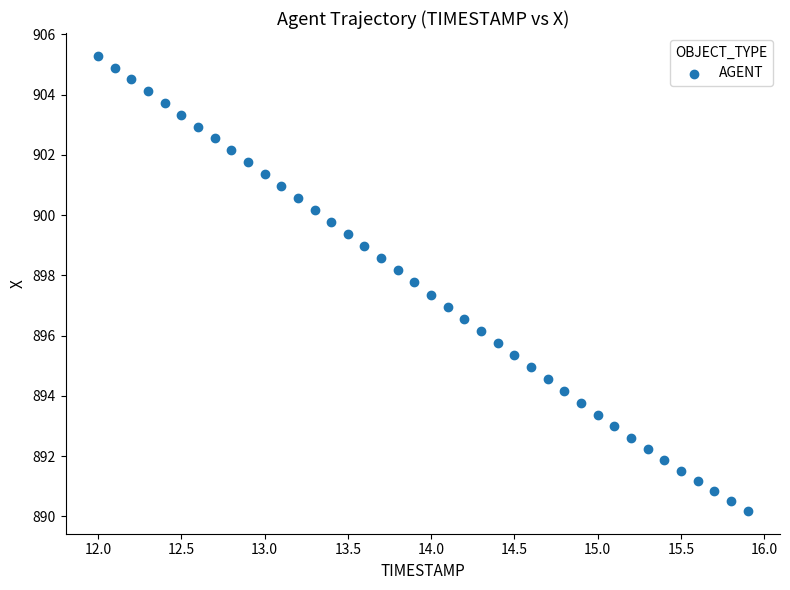

What is the range of X values (max minus min)?

3.9